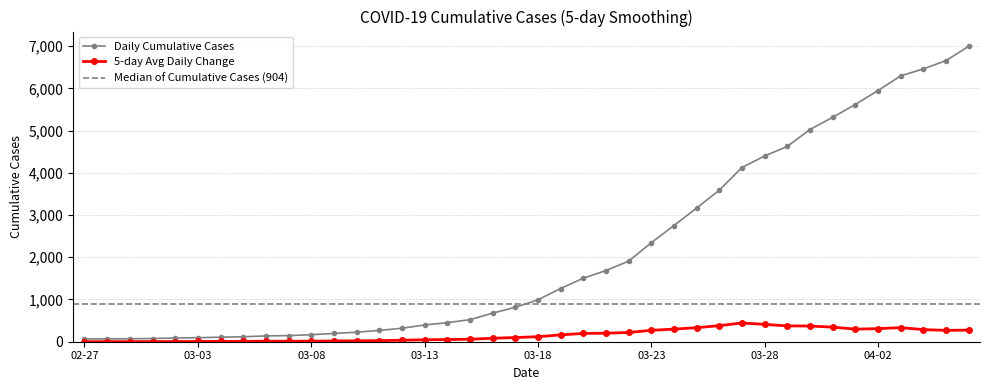

Which has a higher value, 2020-03-08 or 2020-02-28?

2020-03-08